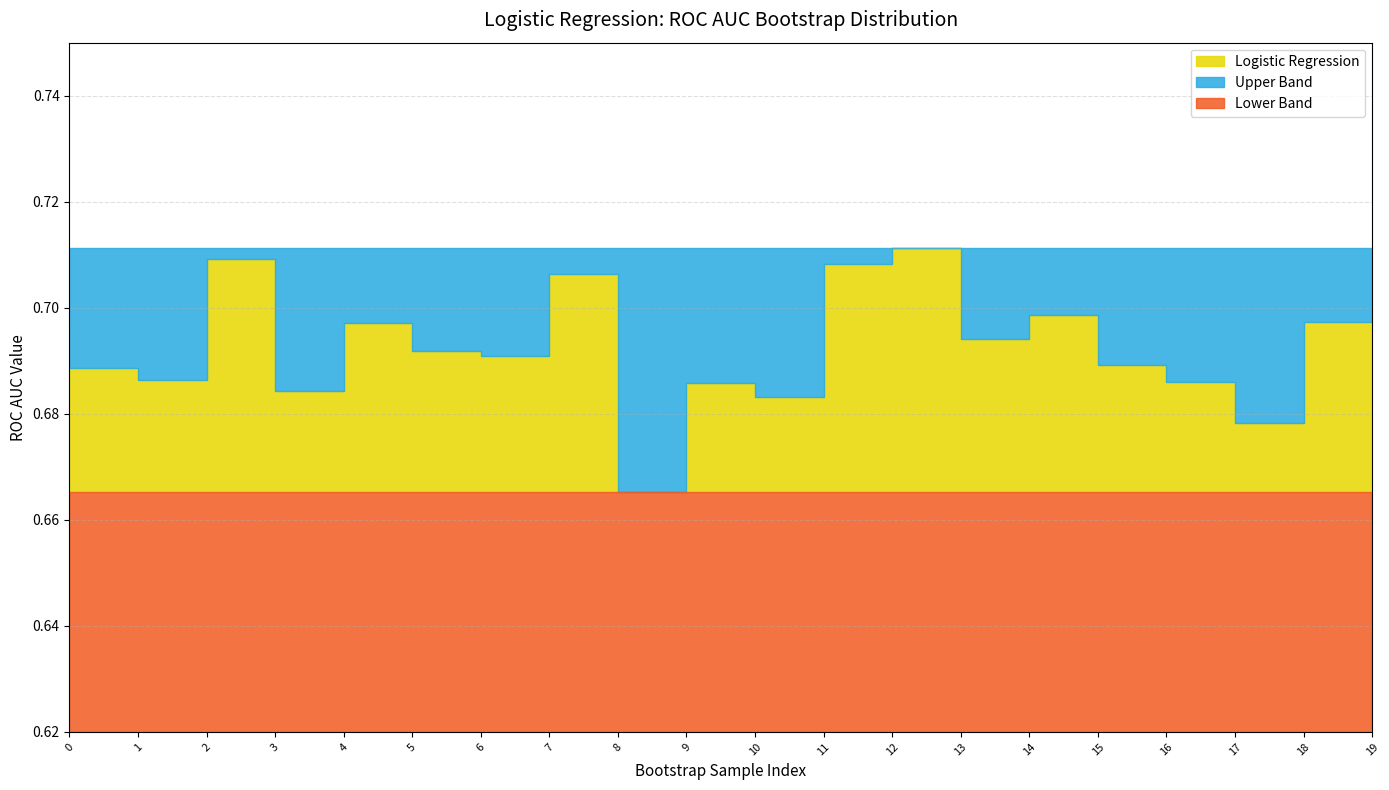

How many lines are shown in the chart?

3